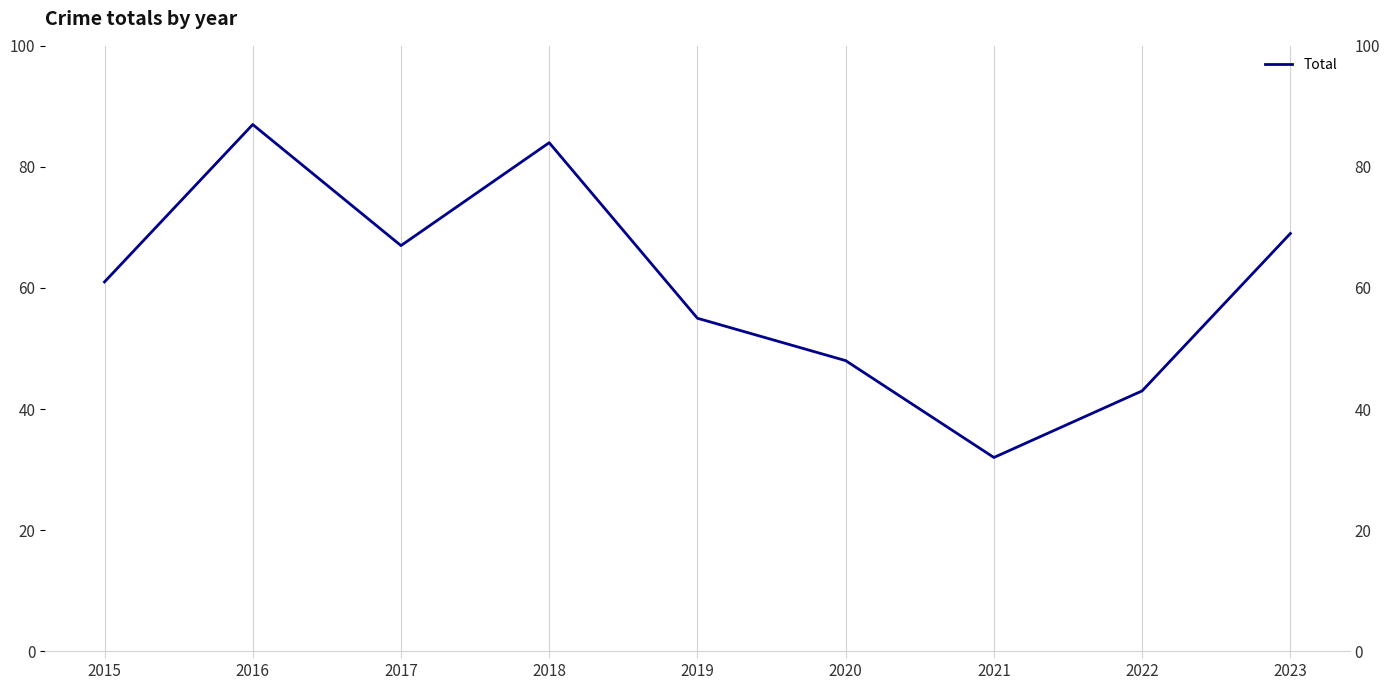

At which category does the chart reach its peak across all series?

2016